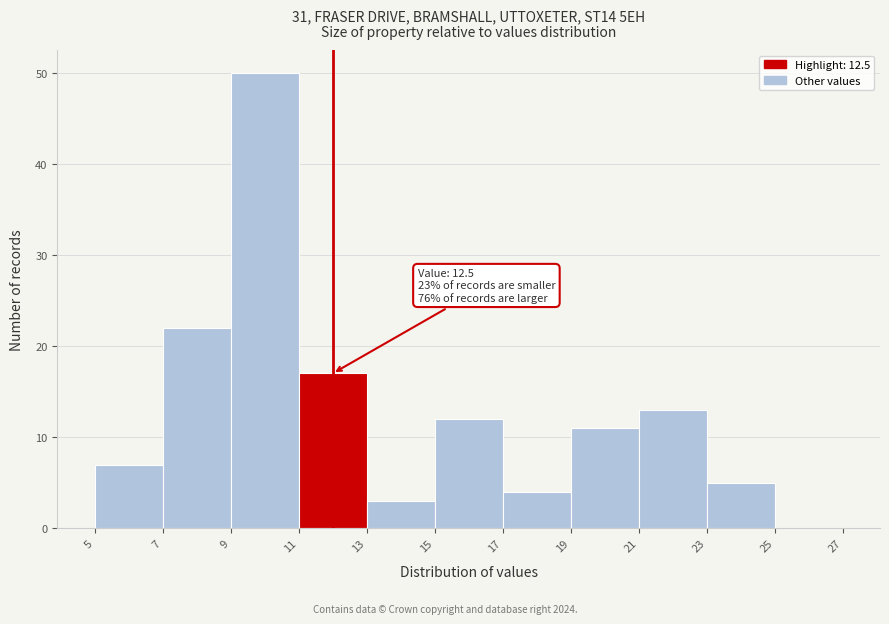

Which range on the x-axis has the tallest bar?

9 to 11